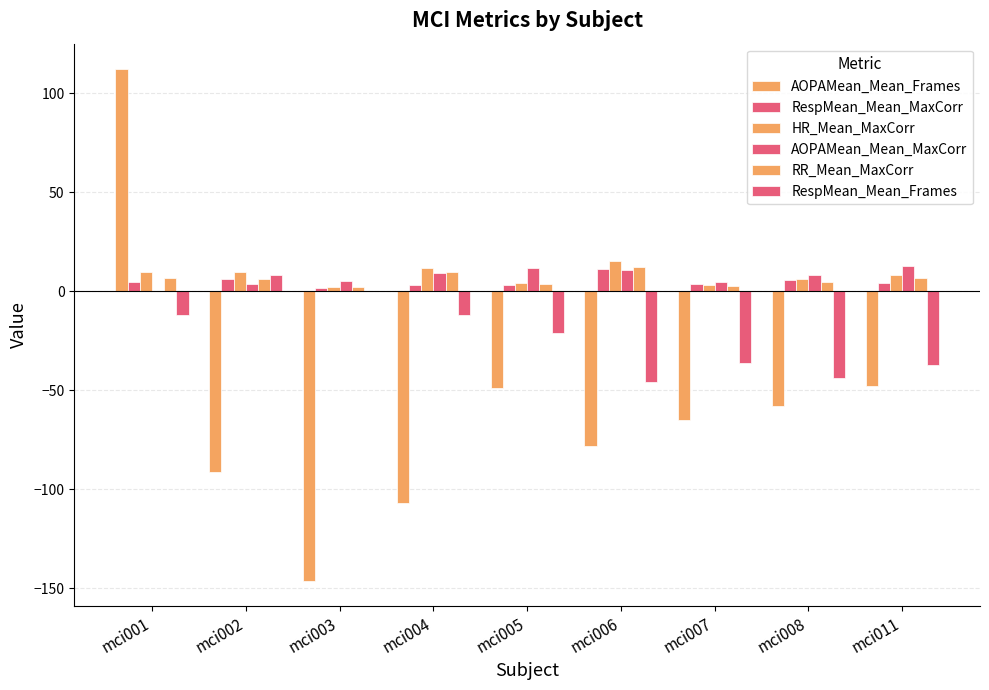

What is the sum of the AOPAMean_Mean_Frames values at mci001 and mci011?

64.0